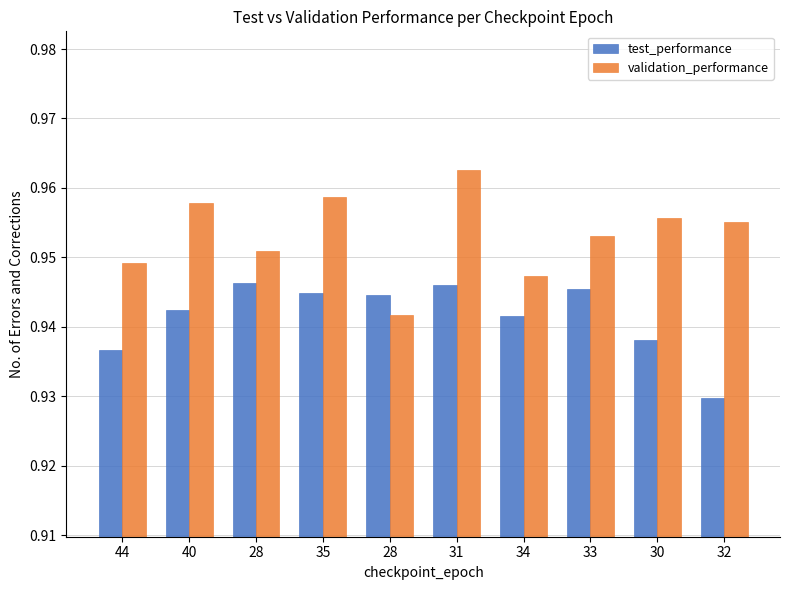

Are the bars horizontal?

No